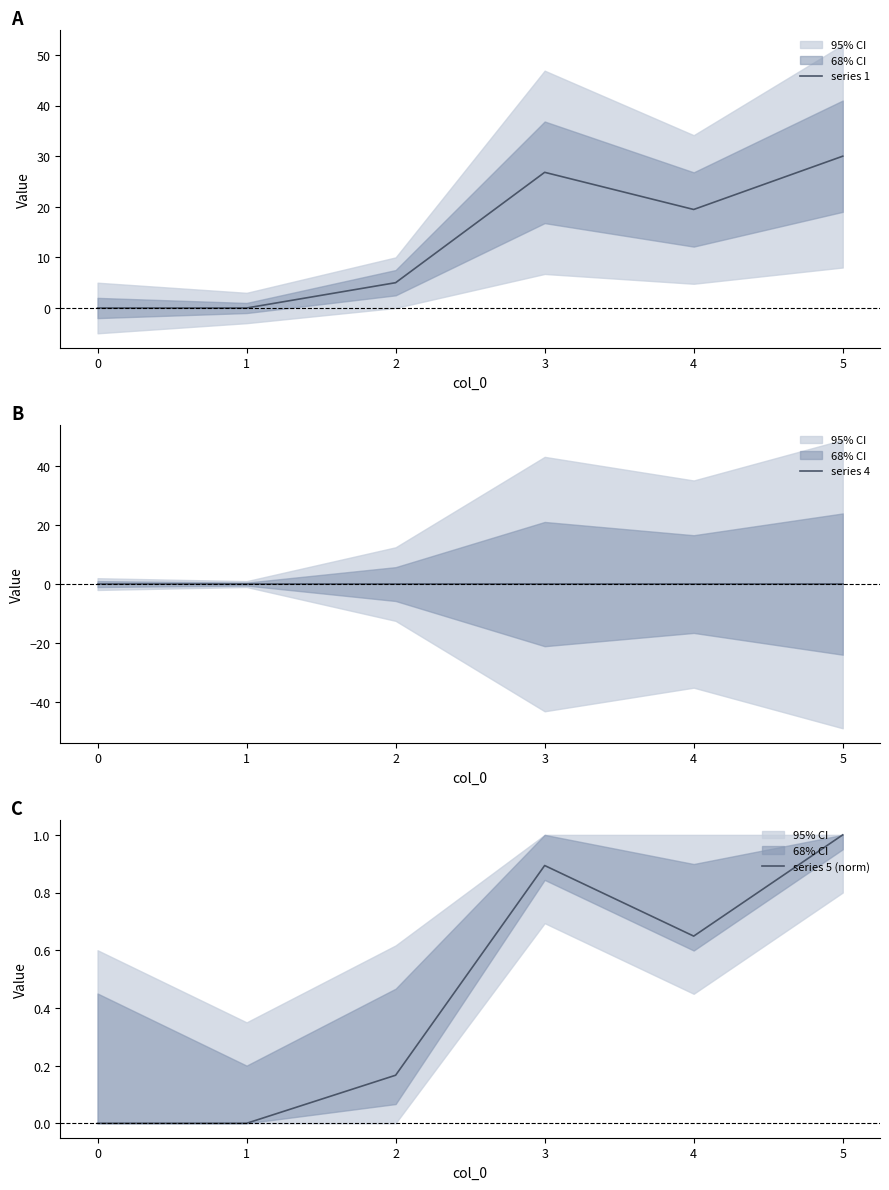

The value of series 1 at 4 is 11.0. True or false?

False